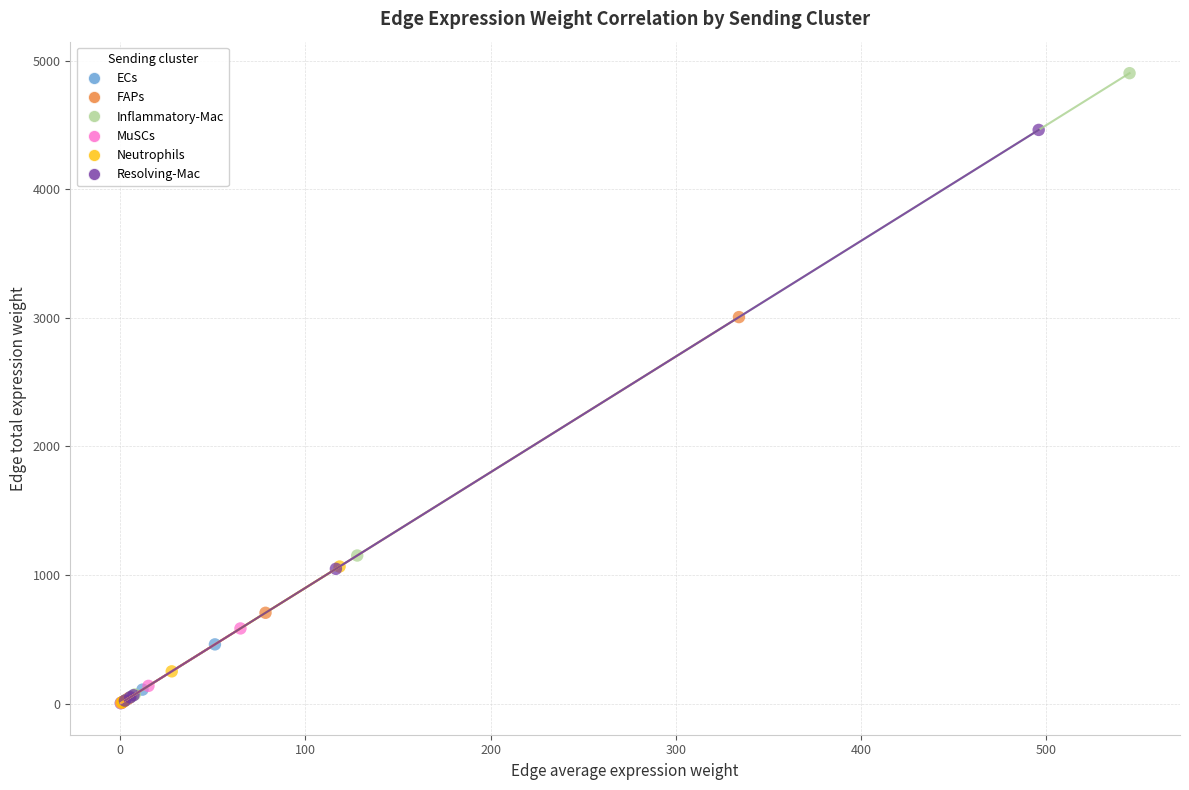

Which series has the widest spread of Y values?

Inflammatory-Mac